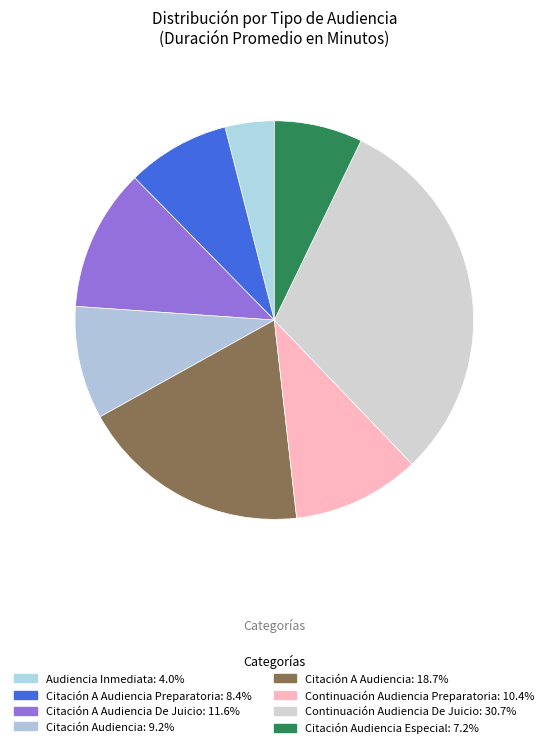

How many slices are in this pie chart?

8